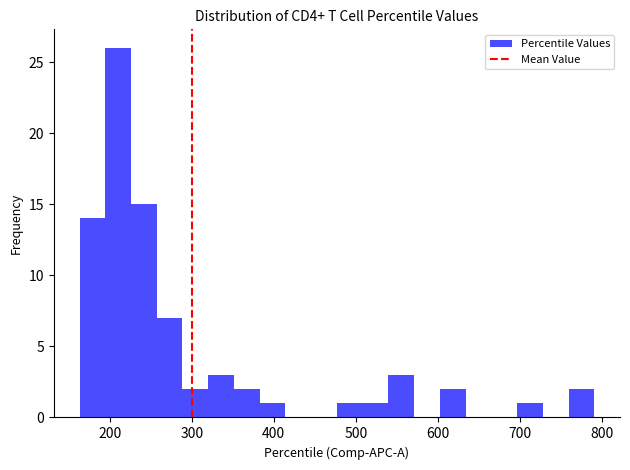

Around what value on the x-axis is the tallest bar? Give the approximate position of its centre, as read against the axis.

210